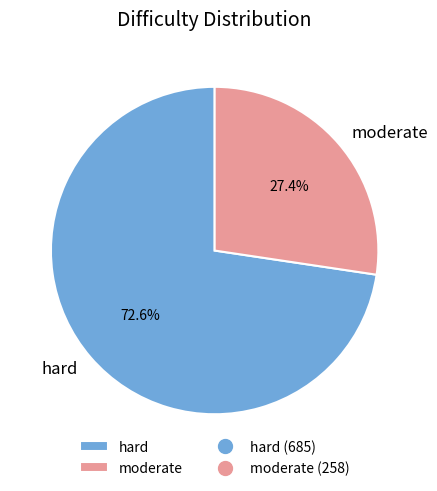

Which slice represents more than half of the pie?

hard